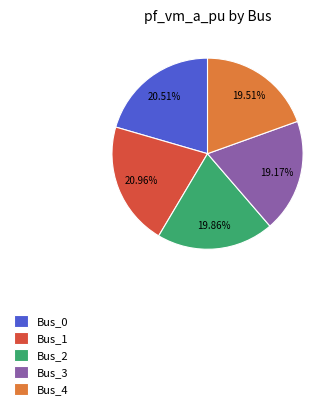

Approximately how many times larger is the value at Bus_2 compared to Bus_1?

0.9